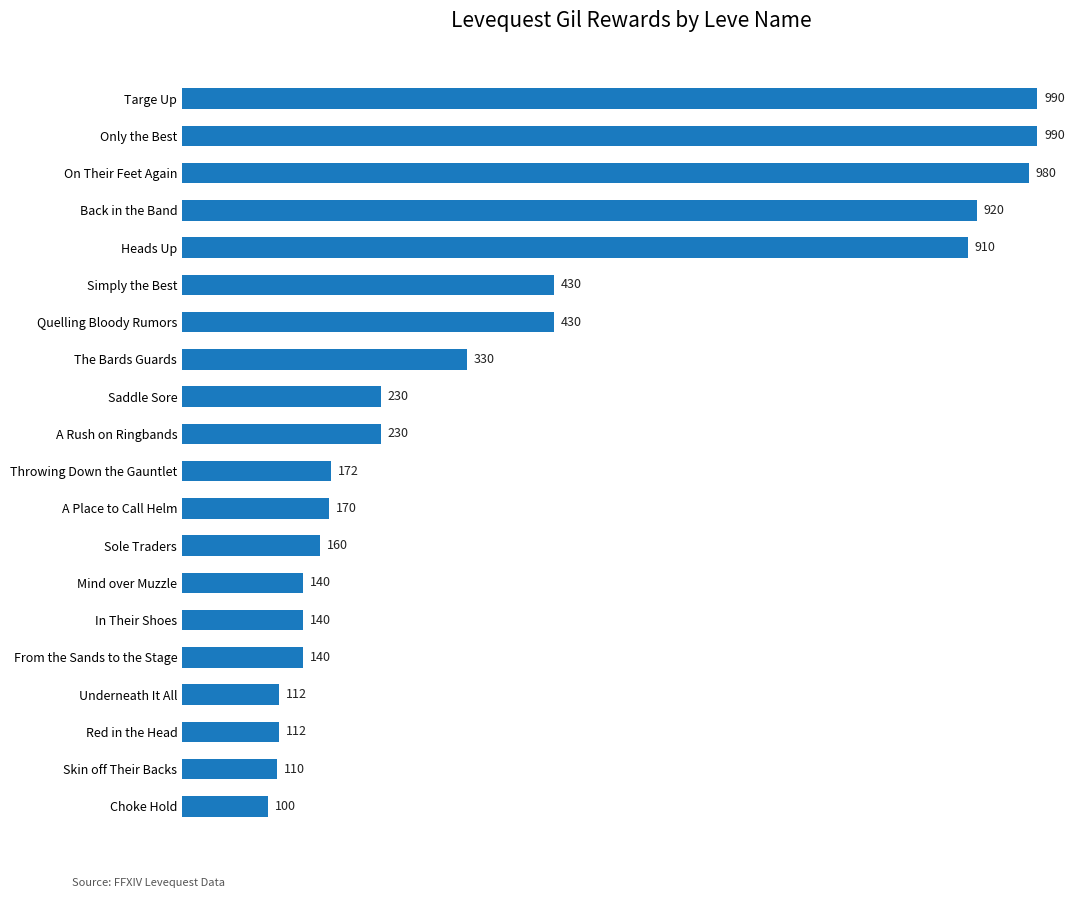

What is the change in value from A Place to Call Helm to Sole Traders?

-10